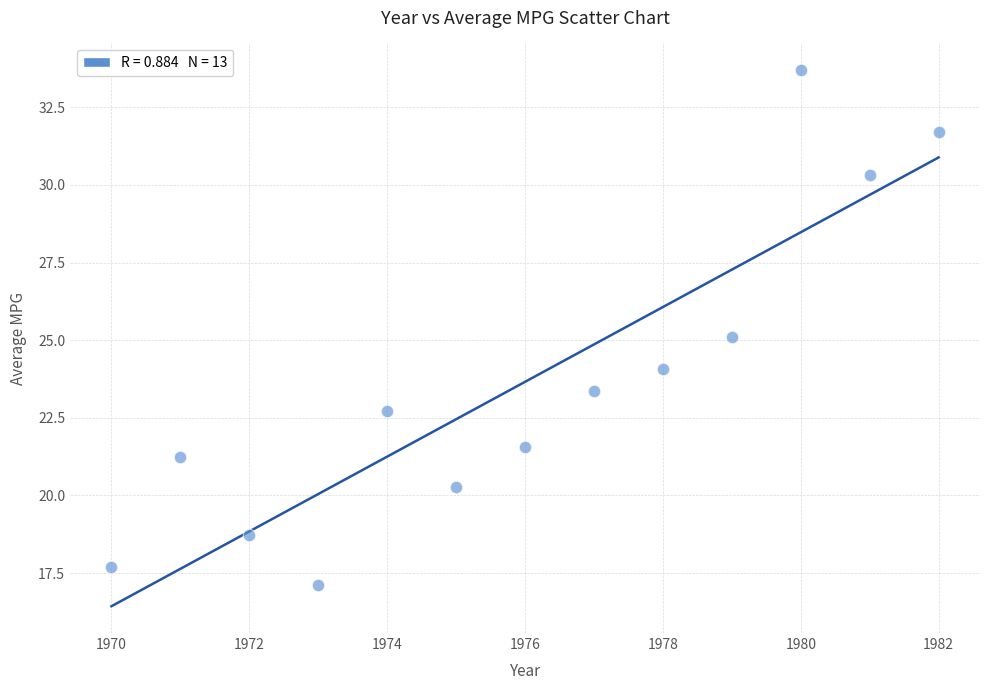

What is the range of Y values (max minus min)?

16.6